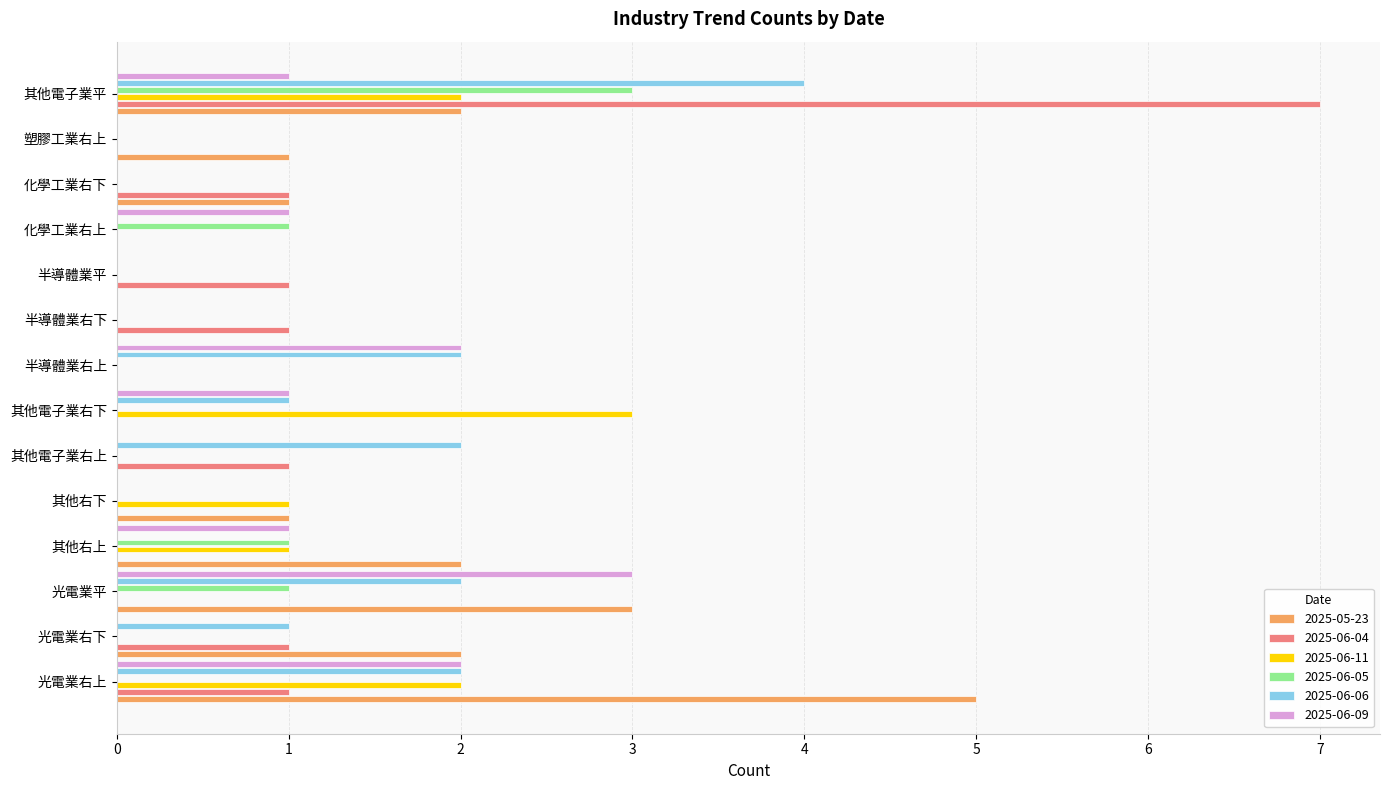

Between 光電業平 and 半導體業右上, which series saw the biggest shift?

2025-05-23